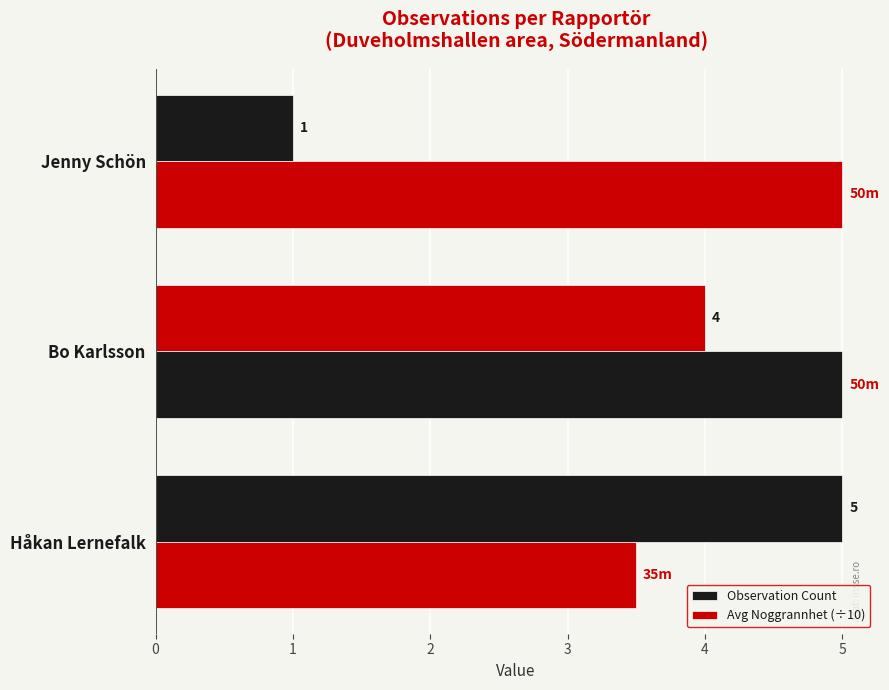

How many series are shown in this chart?

2